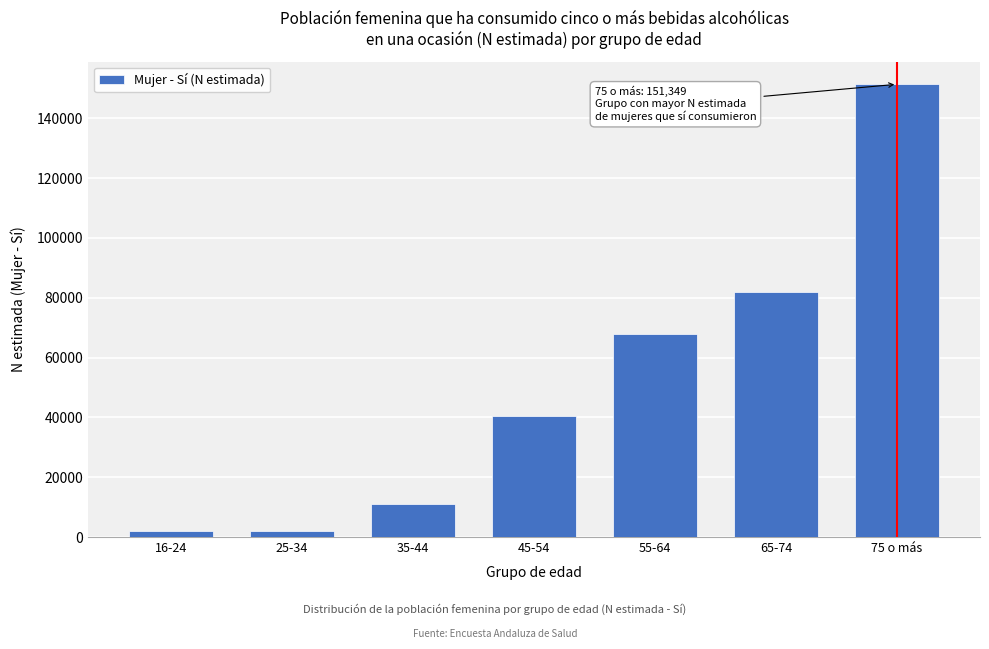

What is the average value?

50945